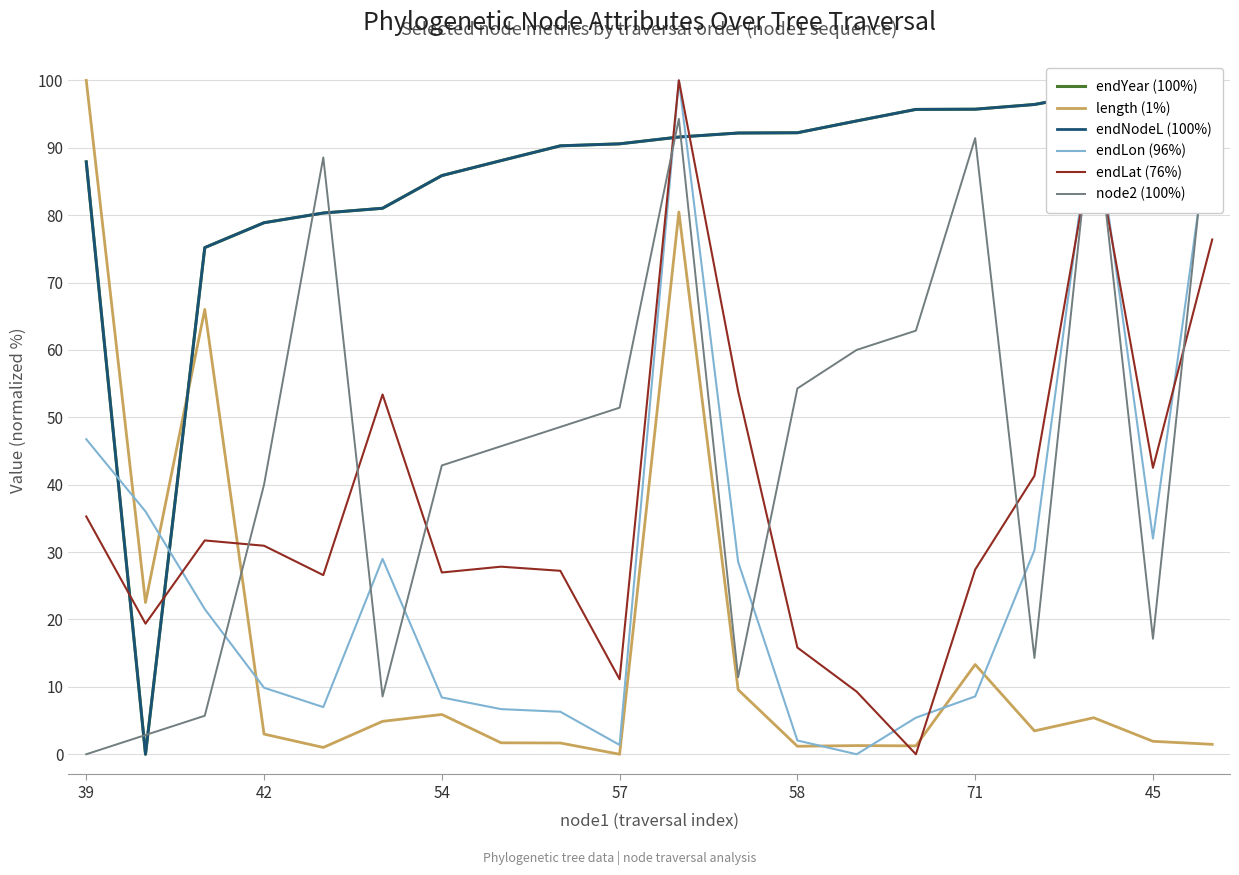

What is the label of the 10th point from the right?

10